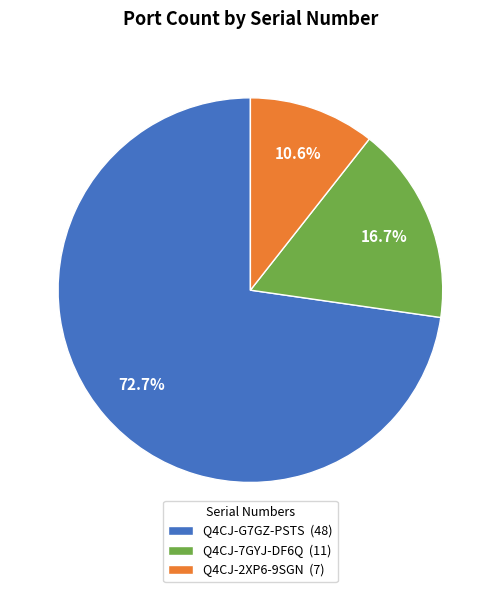

Is it true that Q4CJ-2XP6-9SGN is 11% of the pie?

True